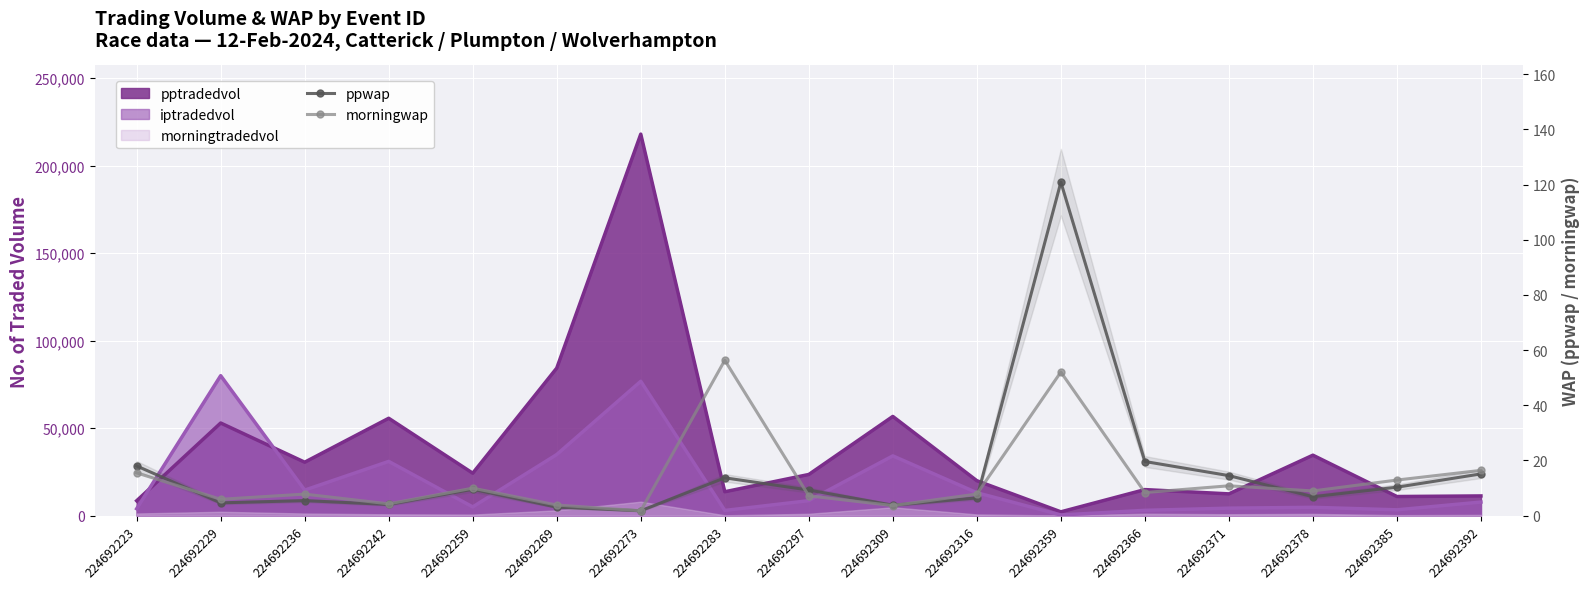

What is the sum of the morningwap values at 224692236 and 224692378?

16.7